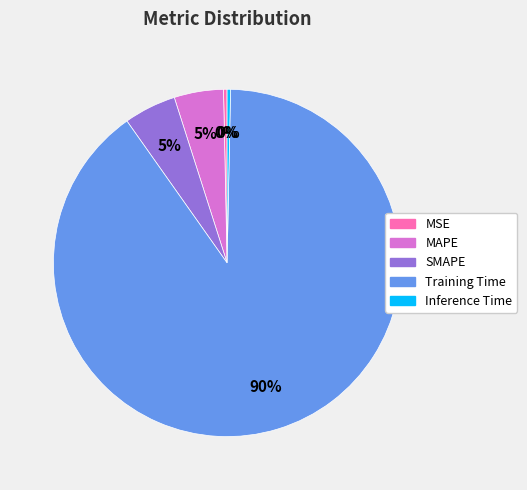

How many slices are in this pie chart?

5